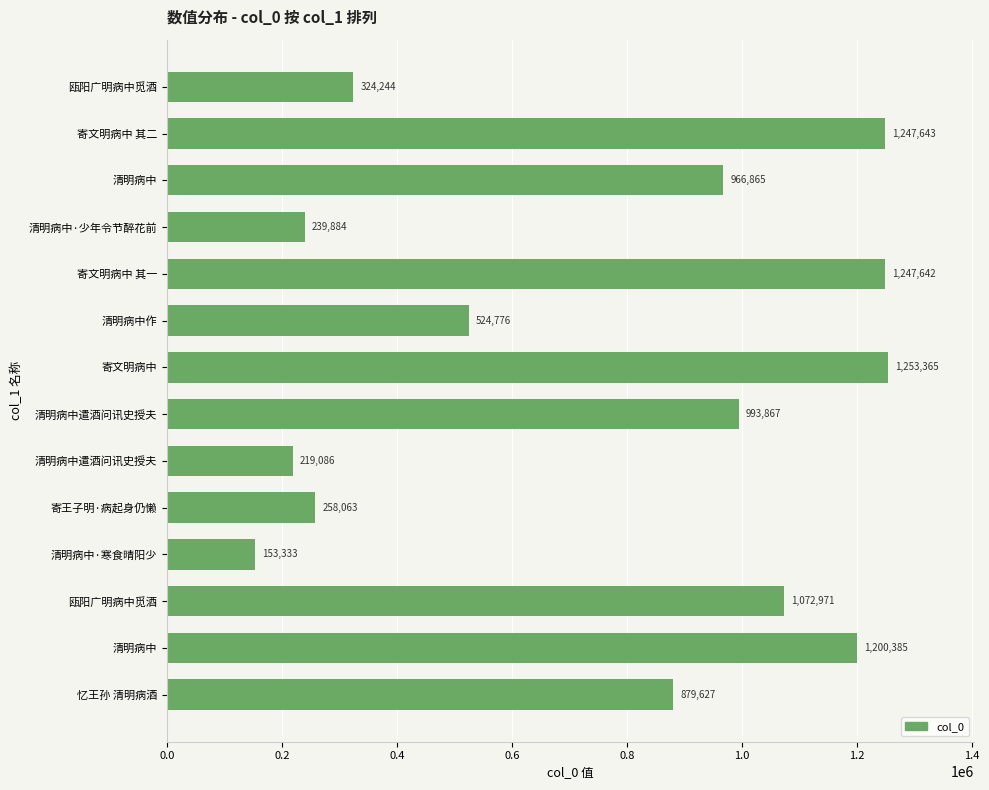

Are the bars grouped side by side (vs. stacked)?

No